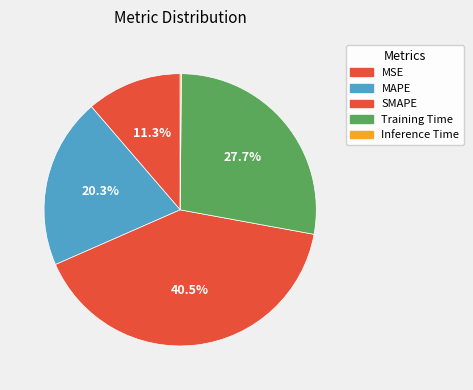

What is the total percentage of Inference Time and SMAPE?

40.7%